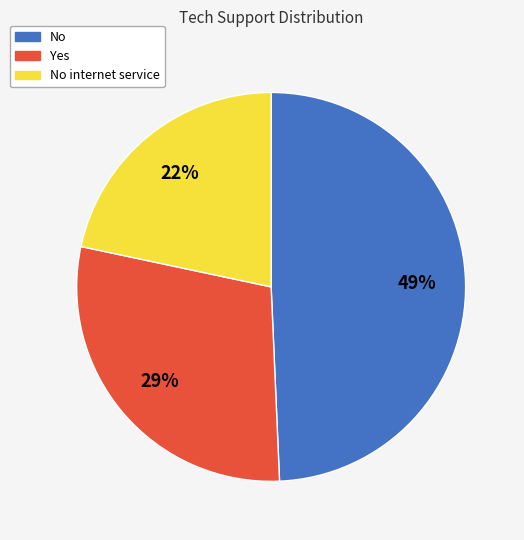

What is the smallest slice in the pie chart?

No internet service